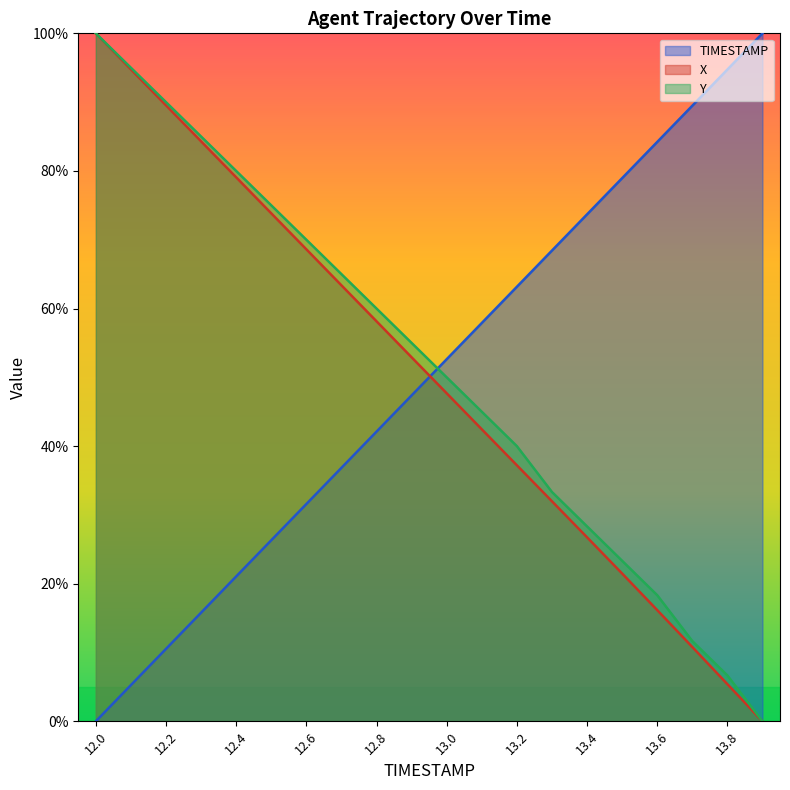

Count the number of data series in this chart.

3